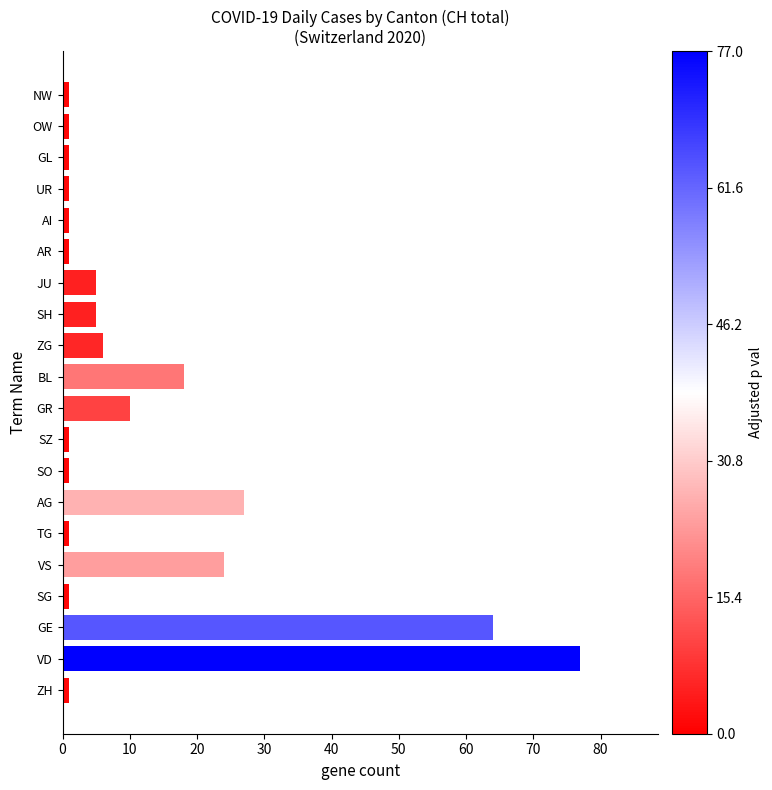

What is the approximate value at VD?

77